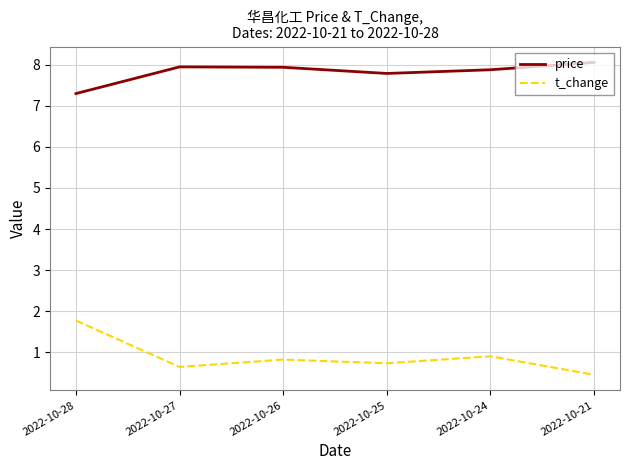

What is the average value of the t_change series?

0.9